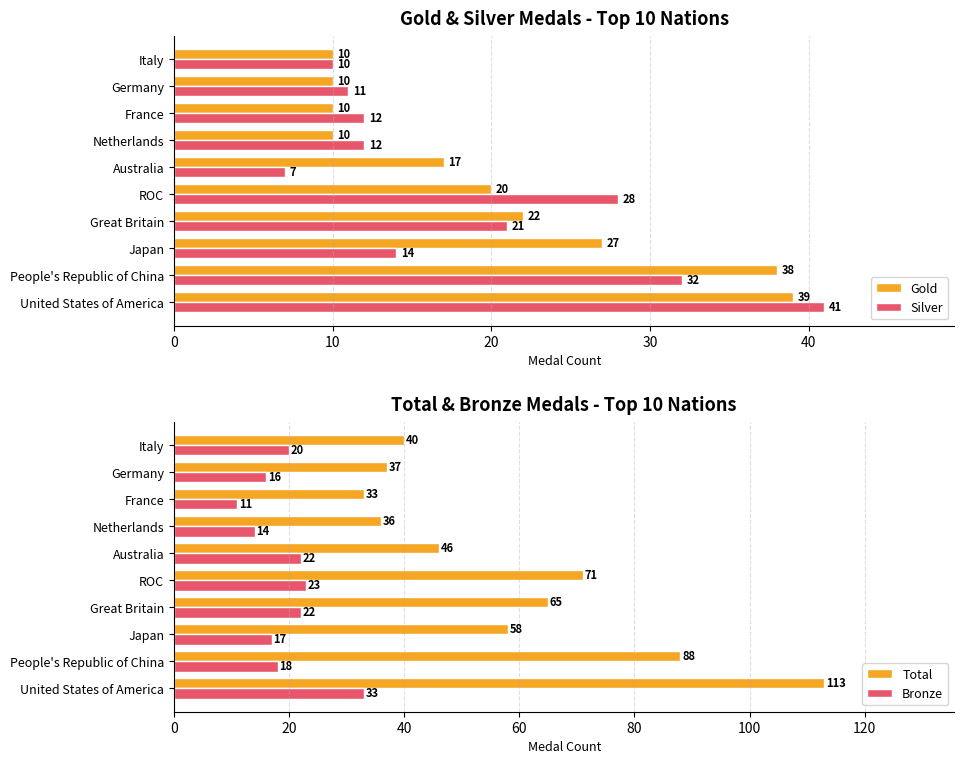

The Bronze series shows 22 at Australia. True or false?

True